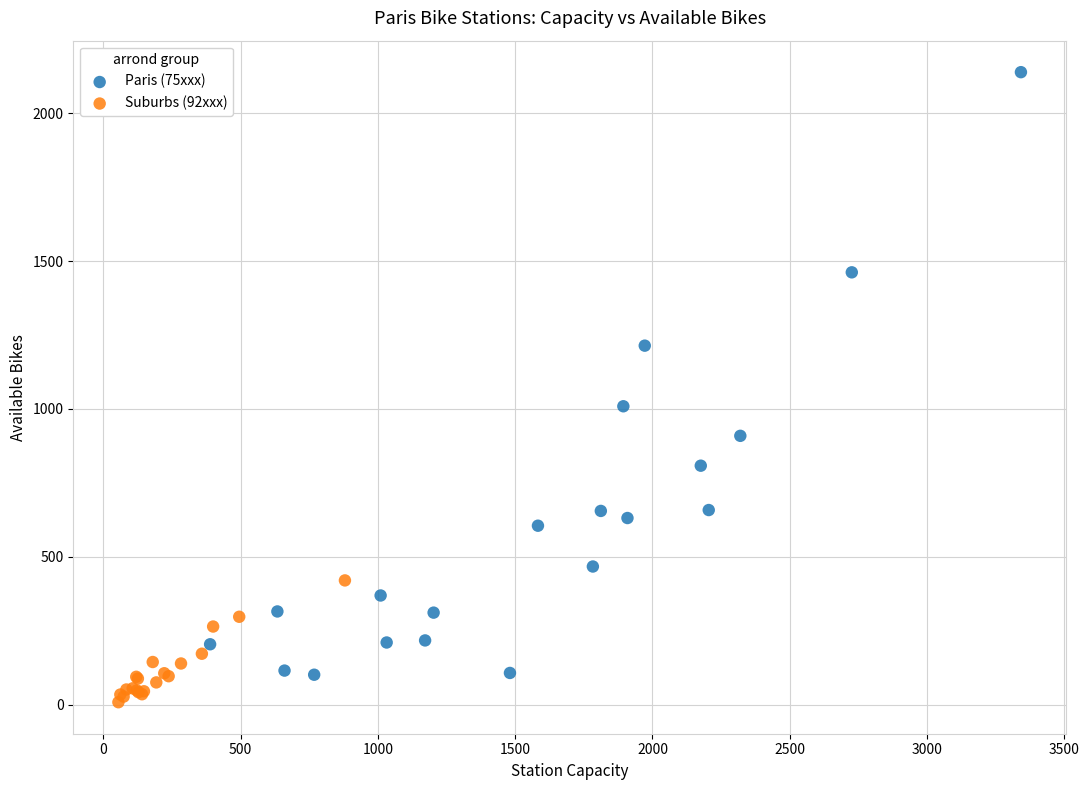

Which series reaches the maximum Y coordinate?

Paris (75xxx)